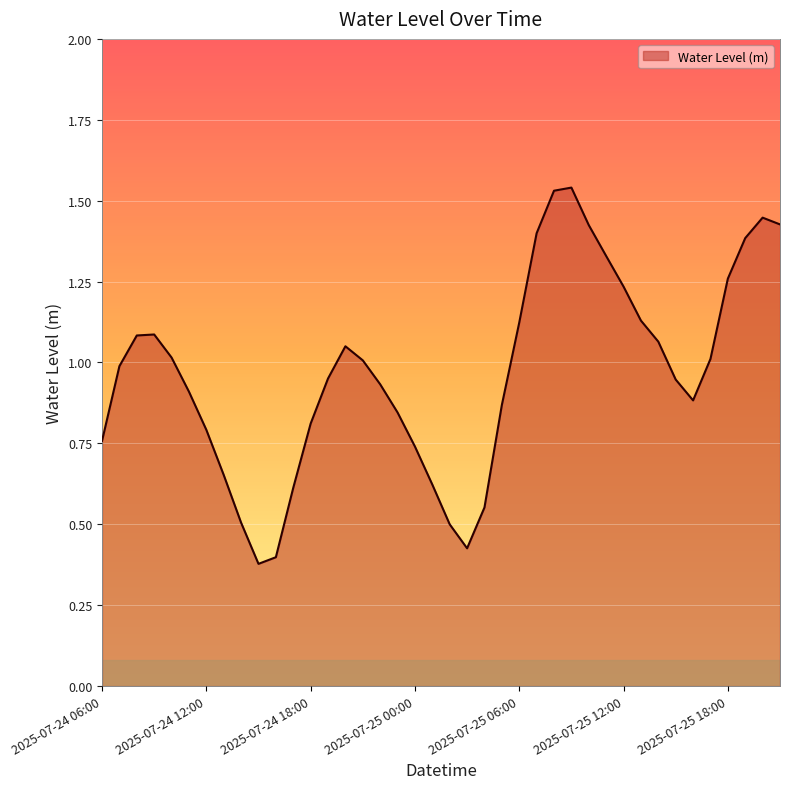

Which category has the lowest value across all series?

2025-07-24 15:00